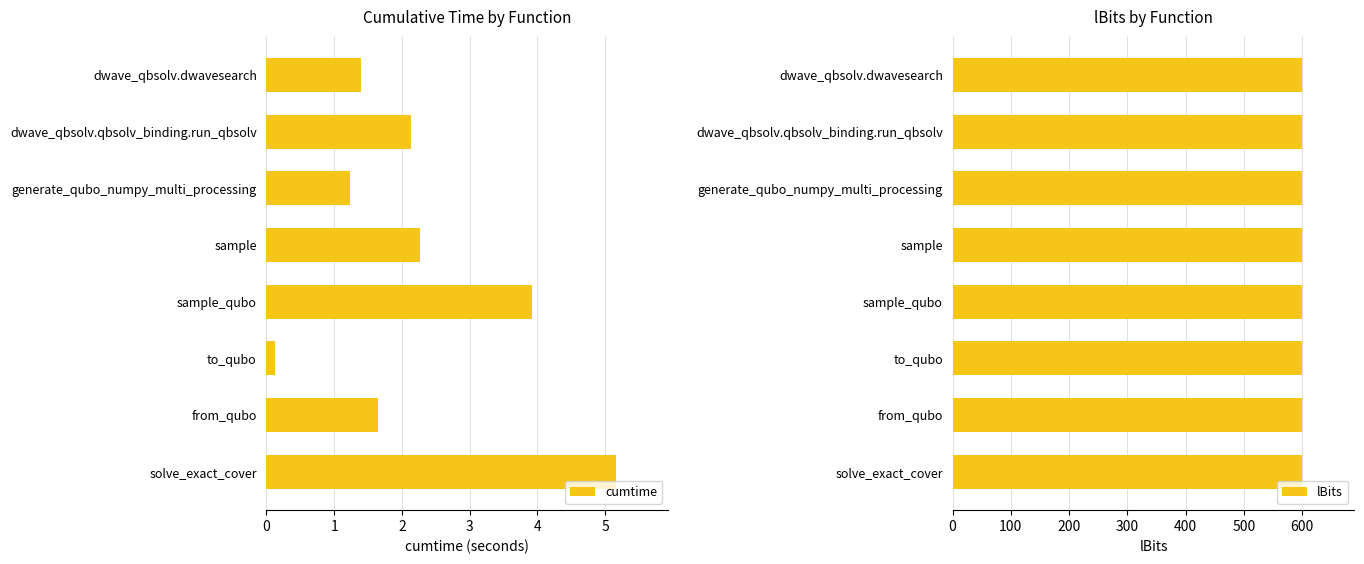

Rank the categories by cumtime value from lowest to highest.

to_qubo, generate_qubo_numpy_multi_processing, dwave_qbsolv.dwavesearch, from_qubo, dwave_qbsolv.qbsolv_binding.run_qbsolv, sample, sample_qubo, solve_exact_cover